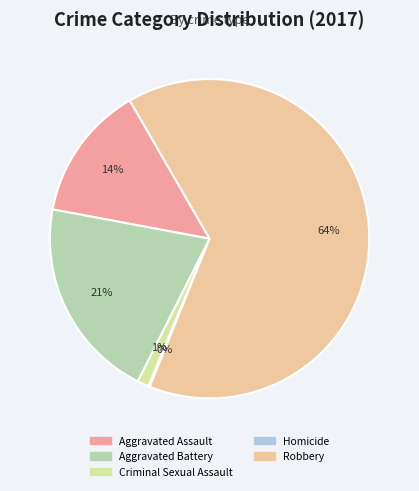

What is the largest slice in the pie chart?

Robbery